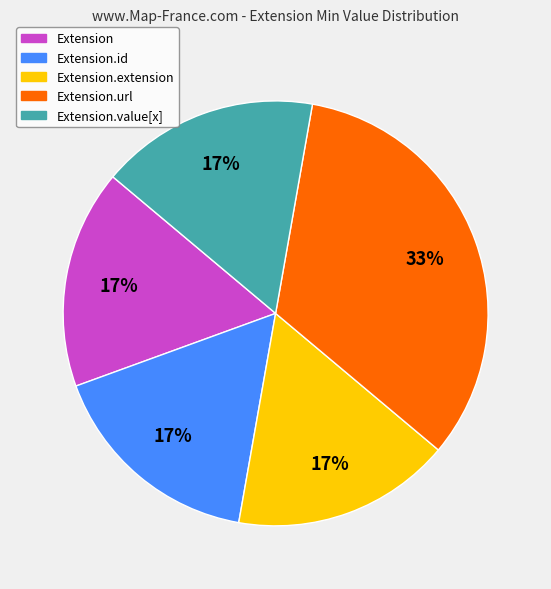

Does any single category account for the majority?

No